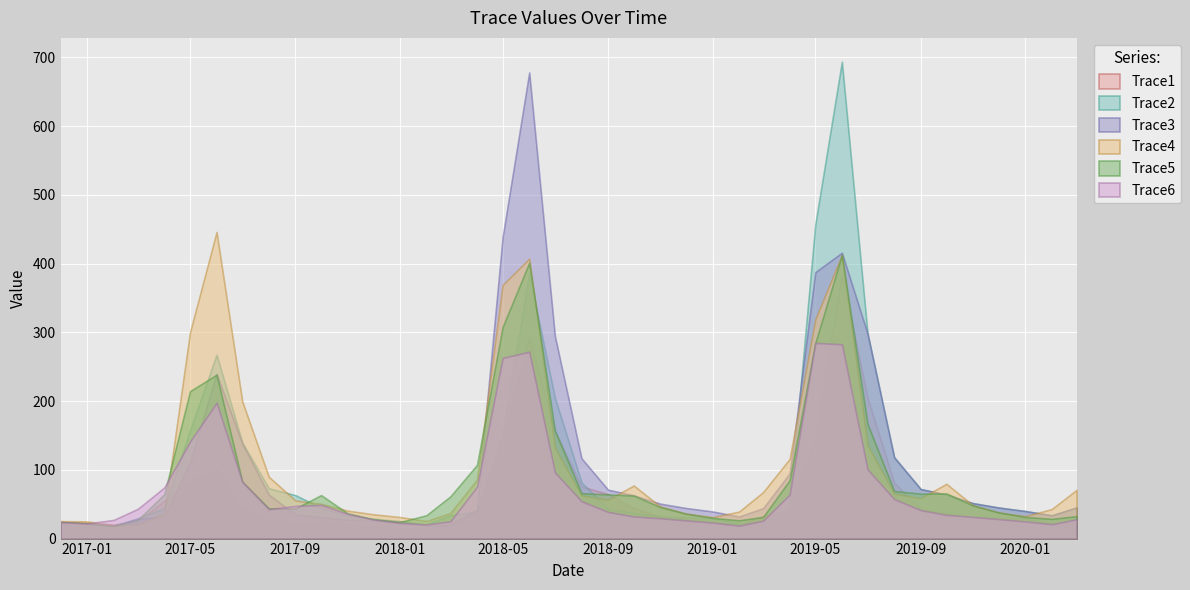

Where is Trace4 nearest to the value 232?

7